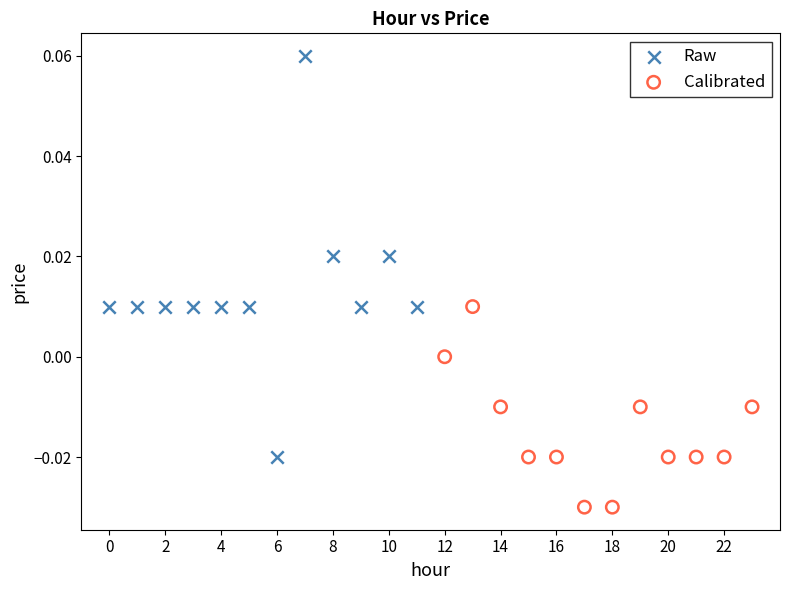

Which series contains the highest Y value?

Raw